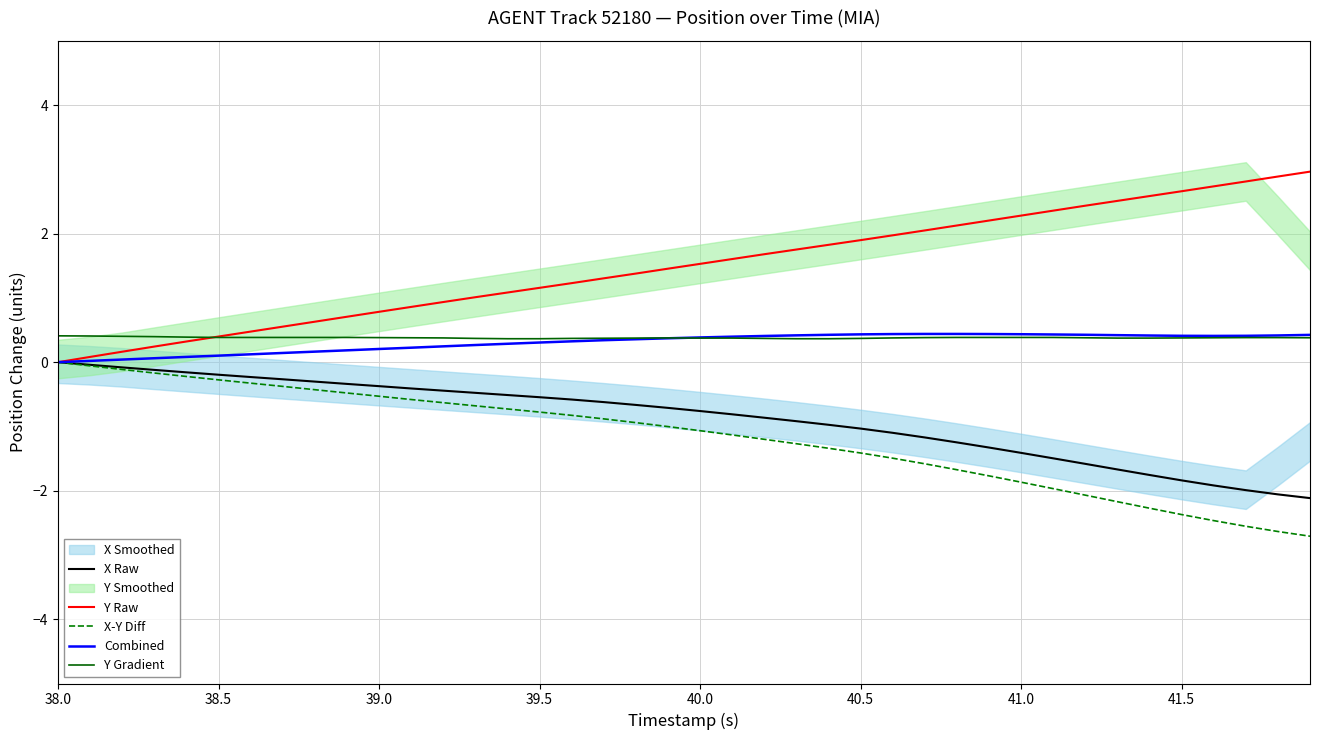

Which series has the widest spread of values?

Y Raw